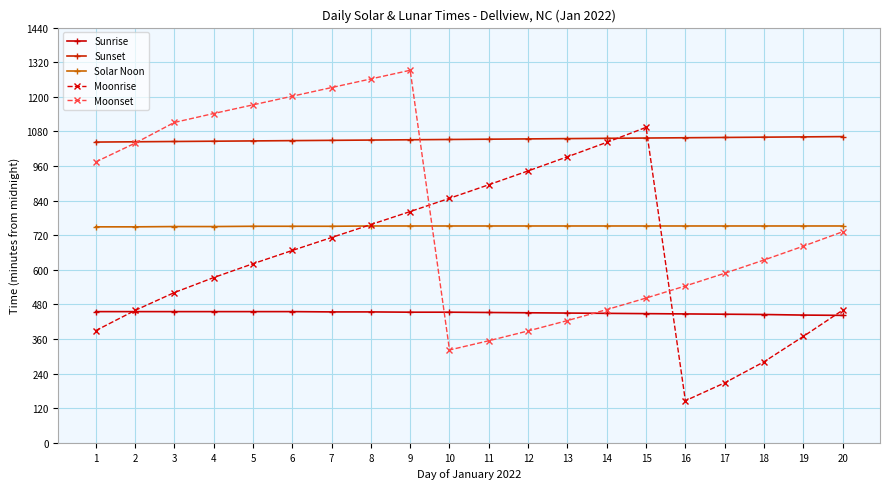

What is the approximate value of Sunset at 5?

1047